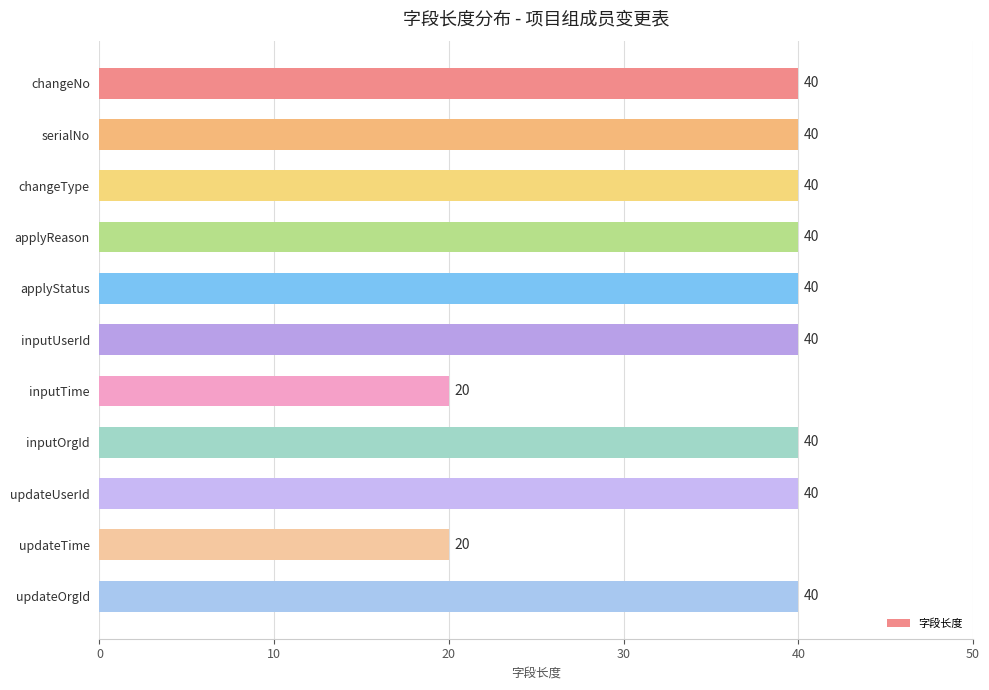

What is the change in value from inputTime to updateOrgId?

+20